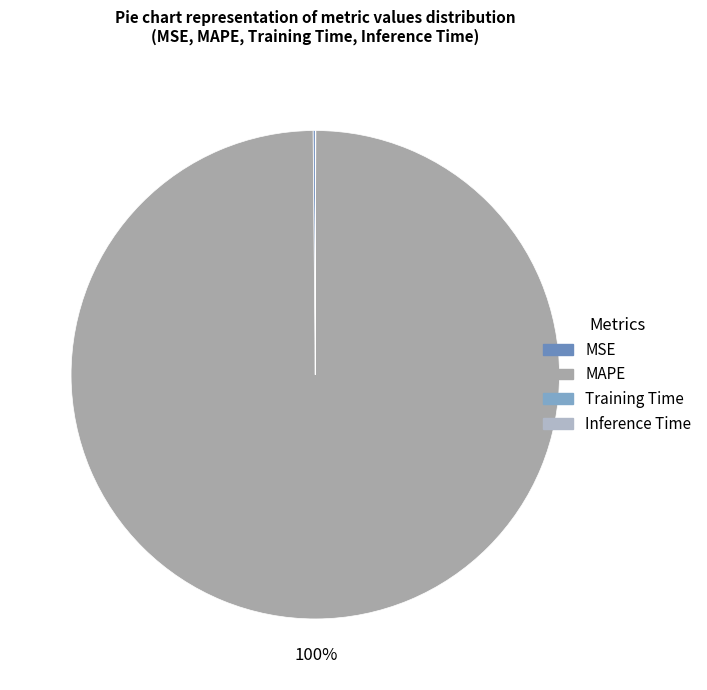

To the nearest percent, what is the difference between the MAPE and Inference Time slice percentages?

100%